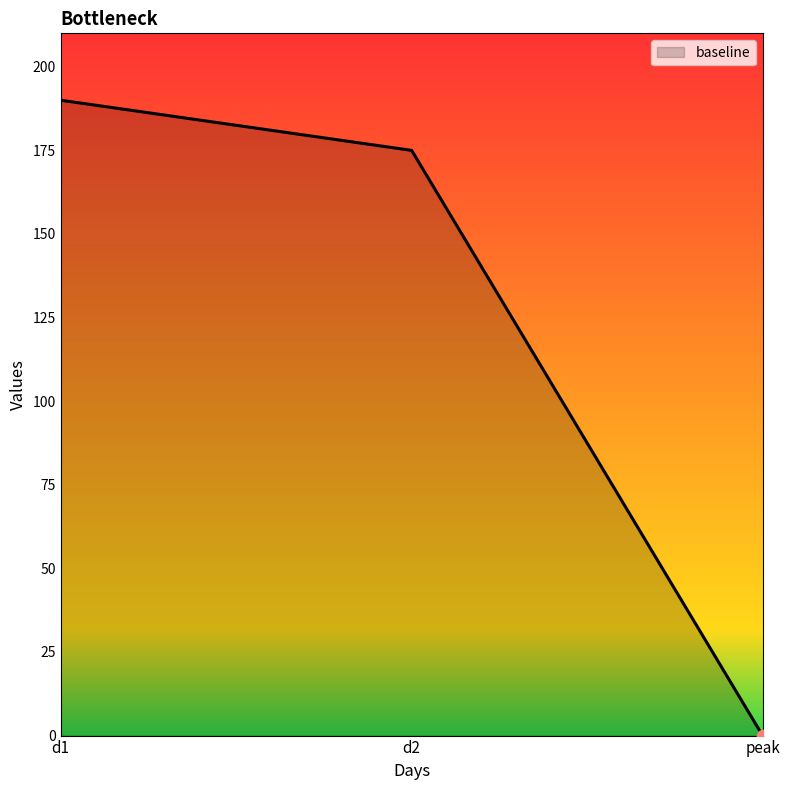

What is the change in value from d2 to peak?

-175